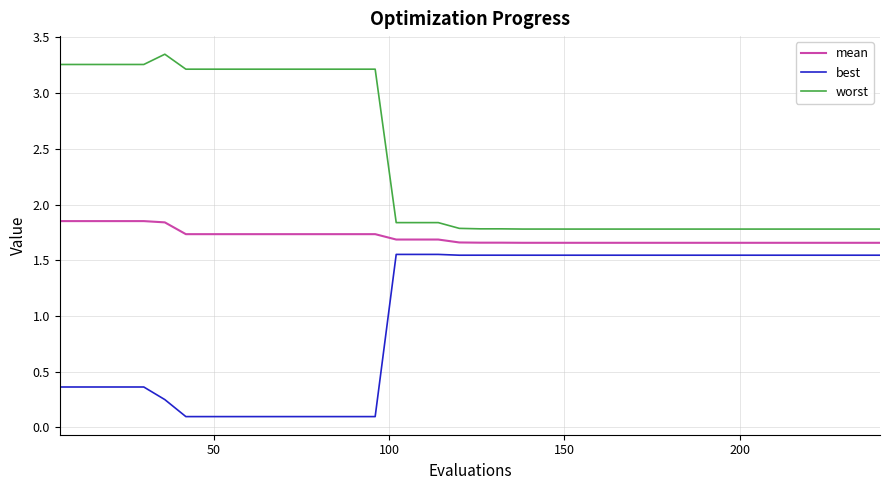

Rank the series by their average value, from lowest to highest.

best, mean, worst